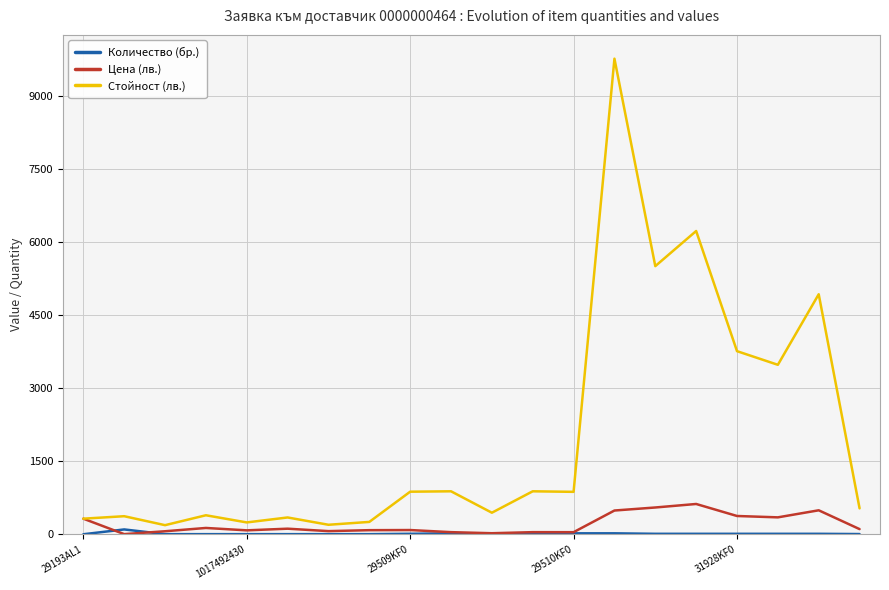

Which series has the largest total across all categories?

Стойност (лв.)